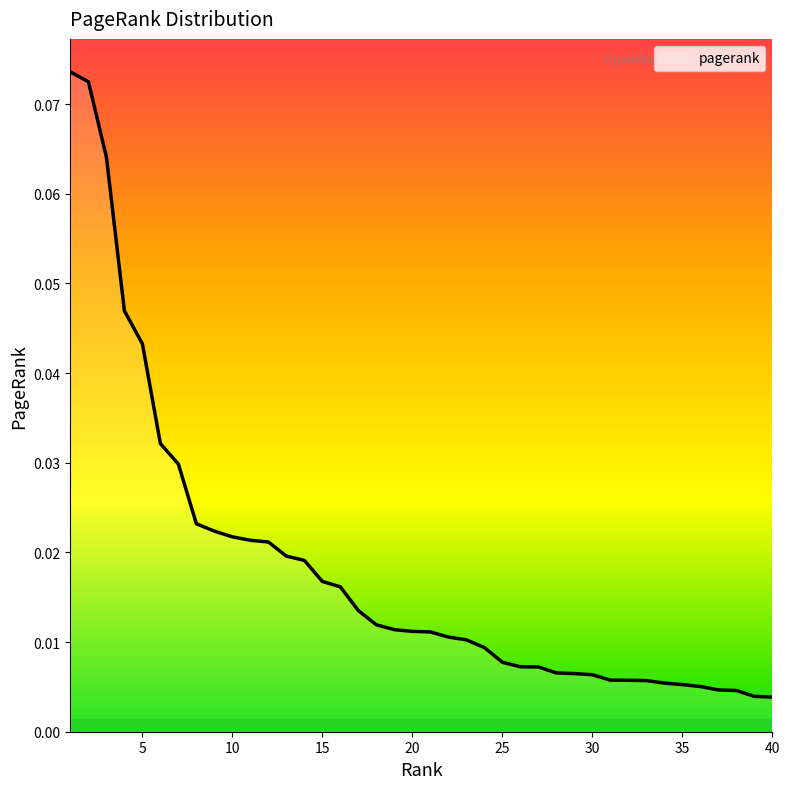

What is the sum of all values?

0.7